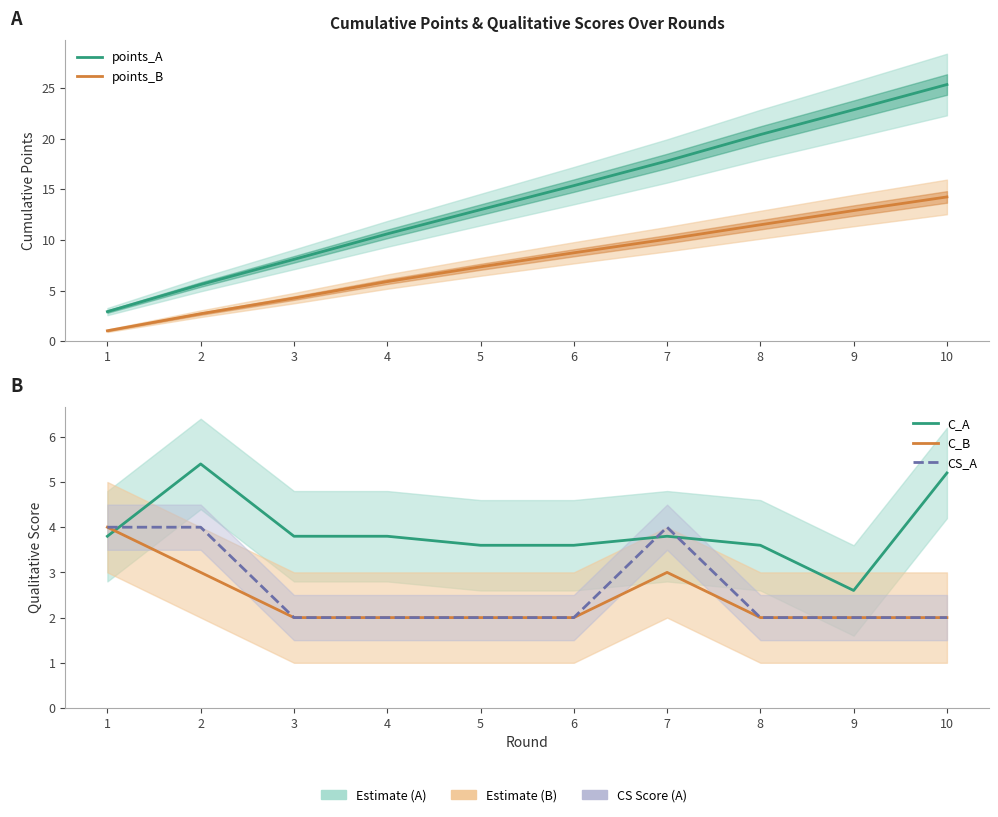

Does the chart have visible grid lines?

No